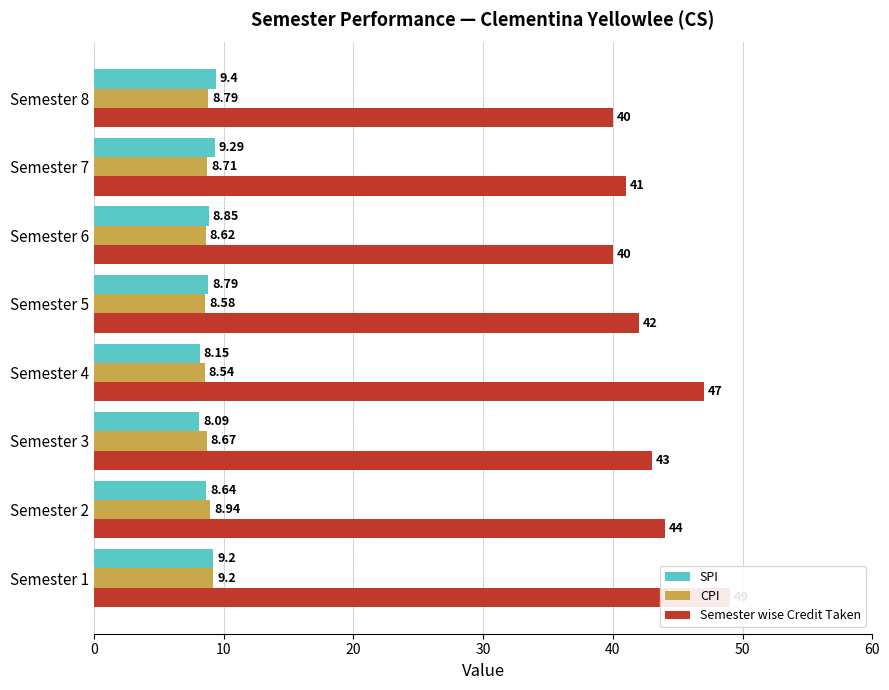

How many data points in Semester wise Credit Taken are less than 43?

4